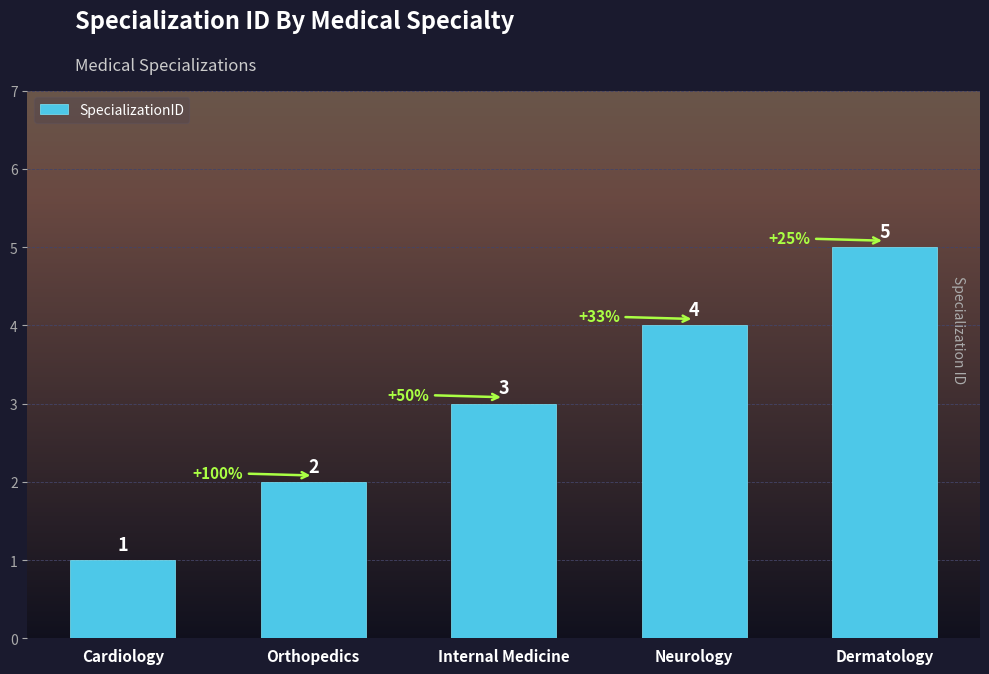

What is the difference between the maximum and minimum values?

4